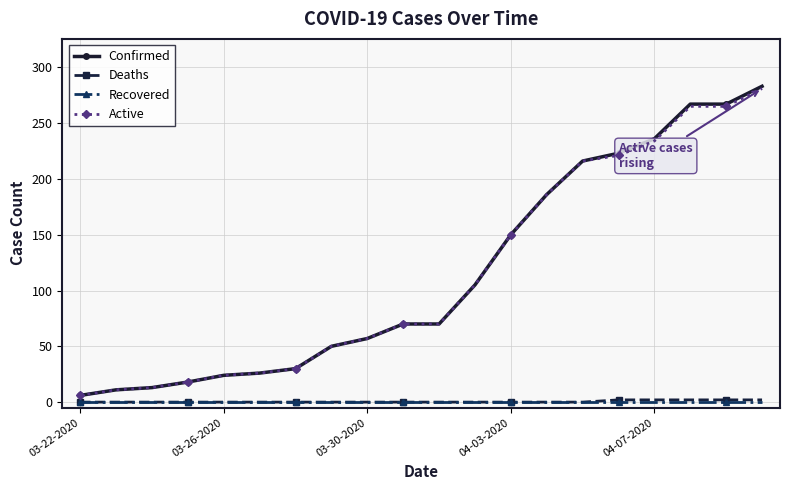

At how many categories does at least one series exceed 111?

8